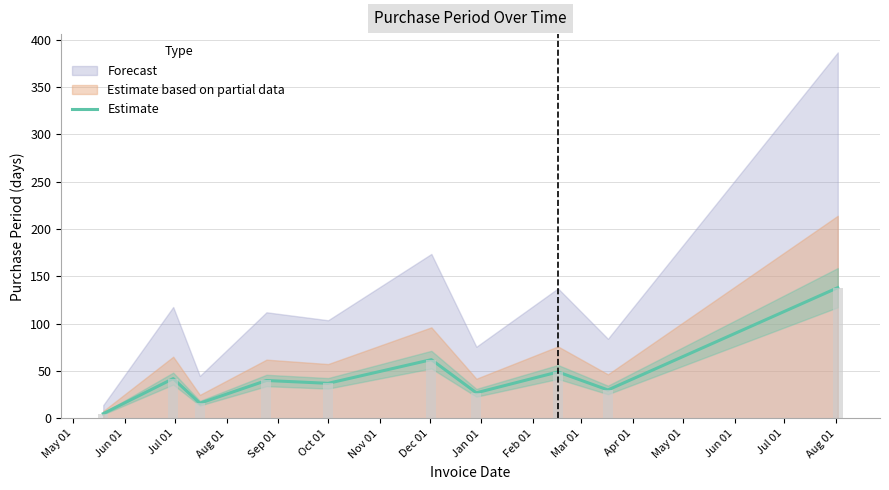

What is the value of the 8th bar from the left?

49